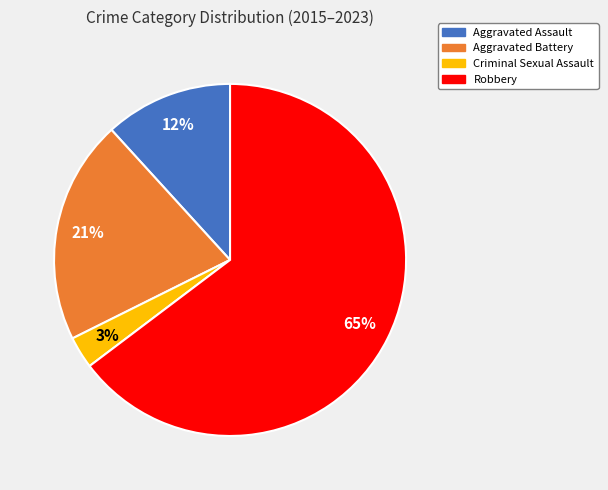

To the nearest percent, what is the average slice percentage?

25%